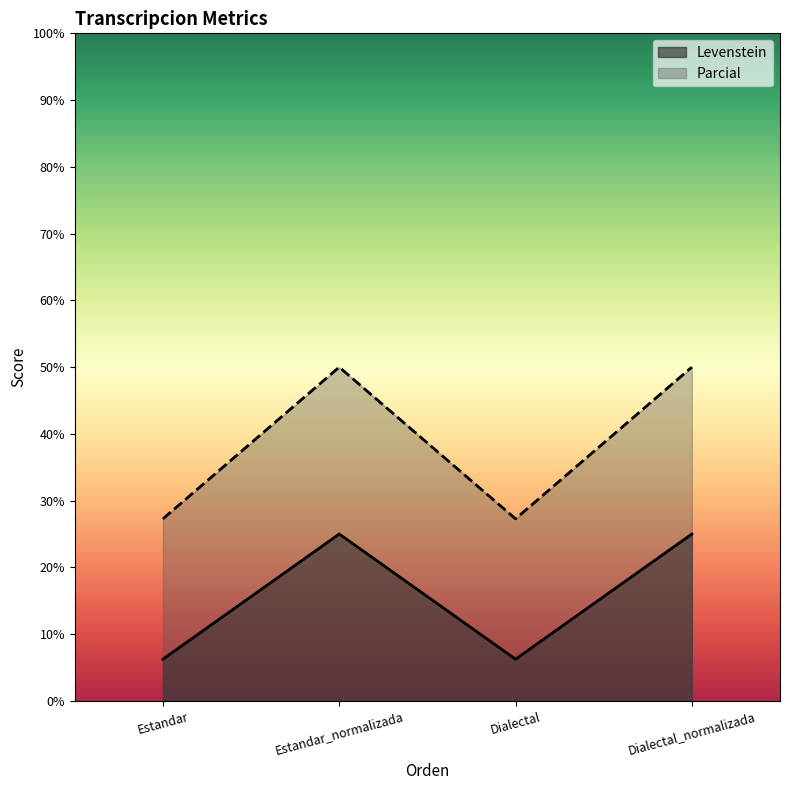

What is the total value across all series at Estandar?

33.5